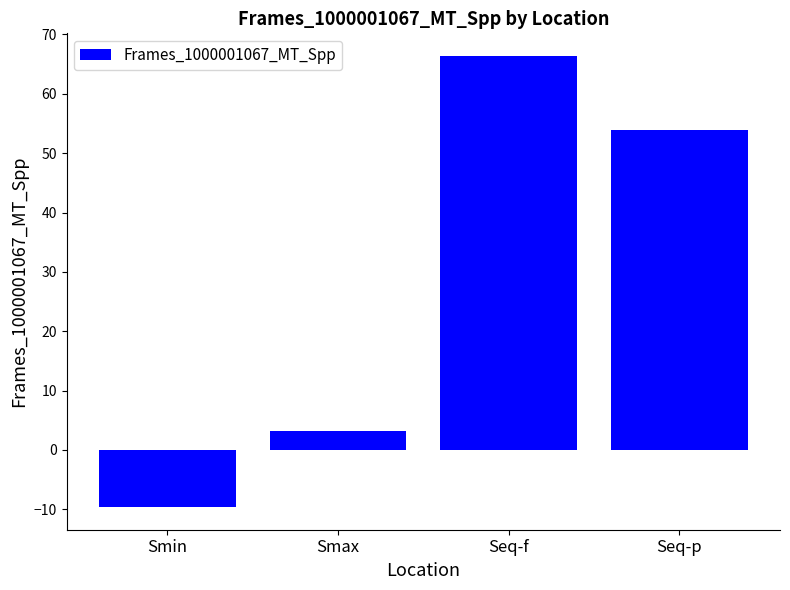

What is the label of the 4th bar from the left?

Seq-p